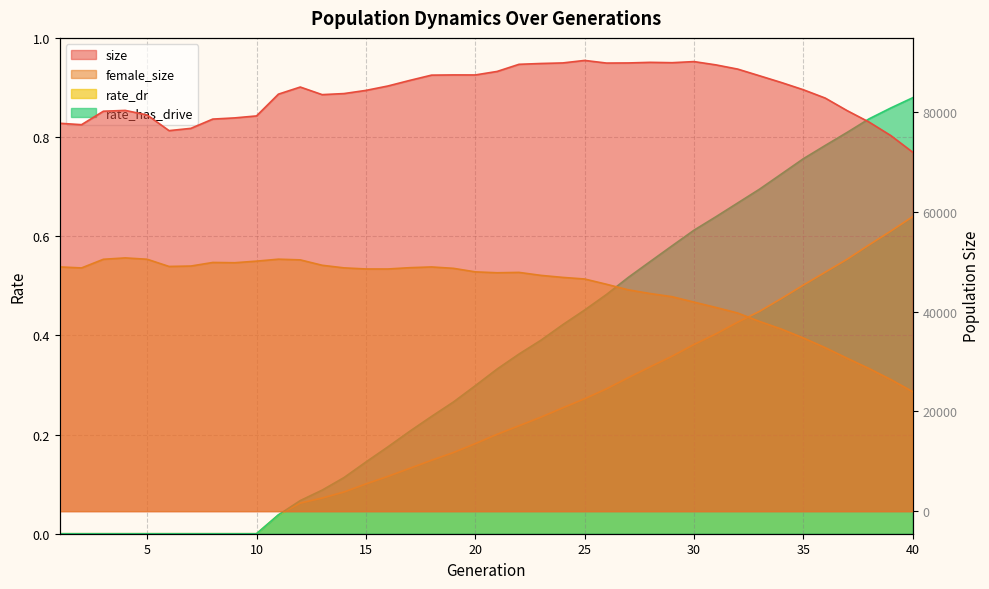

Reading left to right, extract all data points from this chart.

size: 77752.0	77469.0	80168.0	80329.0	79413.0	76275.0	76733.0	78590.0	78828.0	79224.0	83586.0	85014.0	83491.0	83706.0	84340.0	85217.0	86337.0	87400.0	87443.0	87436.0	88141.0	89570.0	89734.0	89845.0	90348.0	89819.0	89843.0	89964.0	89893.0	90116.0	89457.0	88608.0	87266.0	85914.0	84471.0	82802.0	80288.0	78005.0	75282.0	71946.0
female_size: 48960.0	48756.0	50492.0	50765.0	50497.0	49053.0	49135.0	49853.0	49797.0	50117.0	50510.0	50371.0	49291.0	48768.0	48550.0	48544.0	48804.0	48953.0	48678.0	47968.0	47787.0	47862.0	47266.0	46859.0	46538.0	45483.0	44361.0	43621.0	42987.0	41906.0	40837.0	39715.0	38028.0	36494.0	34721.0	32774.0	30659.0	28601.0	26382.0	23957.0
rate_dr: 0.0	0.0	0.0	0.0	0.0	0.0	0.0	0.0	0.0	0.0	0.0	0.1	0.1	0.1	0.1	0.1	0.1	0.1	0.2	0.2	0.2	0.2	0.2	0.3	0.3	0.3	0.3	0.3	0.4	0.4	0.4	0.4	0.4	0.5	0.5	0.5	0.6	0.6	0.6	0.6
rate_has_drive: 0.0	0.0	0.0	0.0	0.0	0.0	0.0	0.0	0.0	0.0	0.0	0.1	0.1	0.1	0.1	0.2	0.2	0.2	0.3	0.3	0.3	0.4	0.4	0.4	0.5	0.5	0.5	0.5	0.6	0.6	0.6	0.7	0.7	0.7	0.8	0.8	0.8	0.8	0.9	0.9